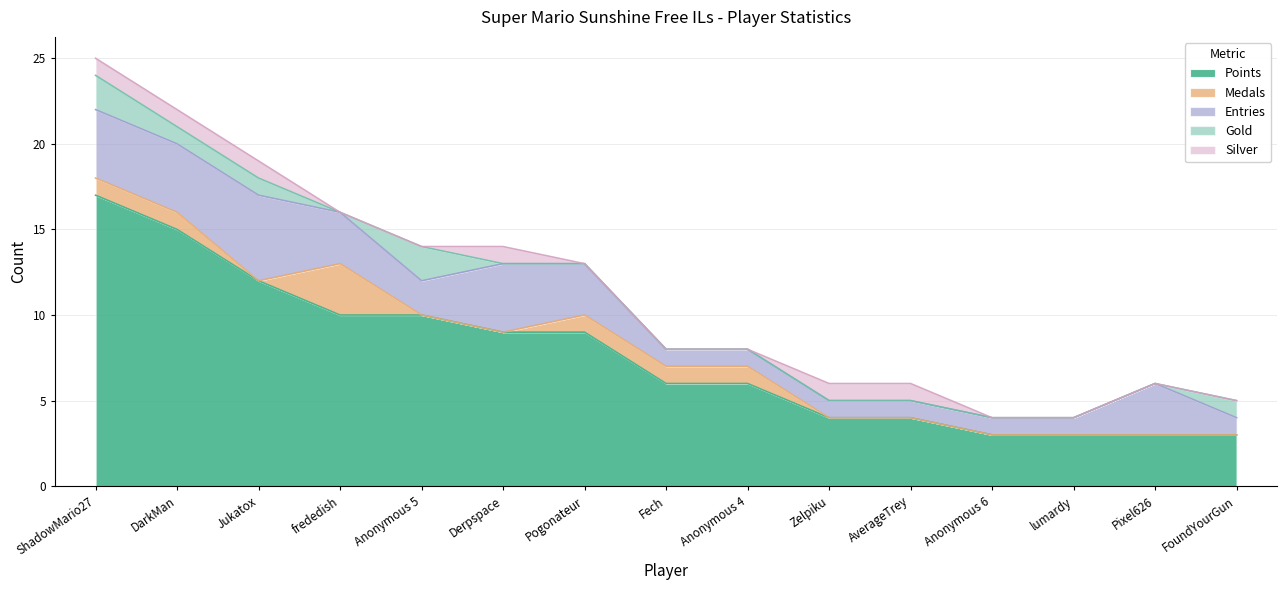

At which category does Entries reach its first local peak?

Jukatox